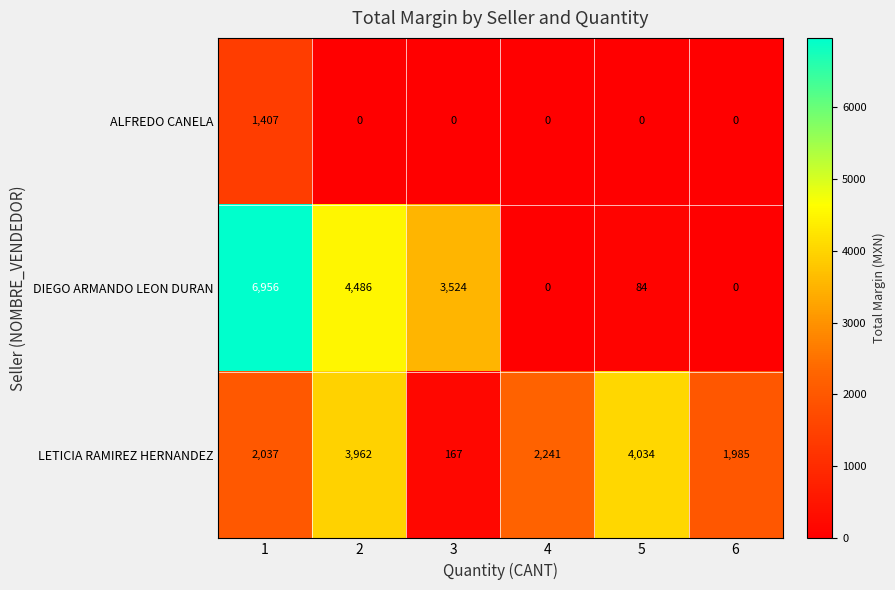

At how many categories does at least one series exceed 2423?

4